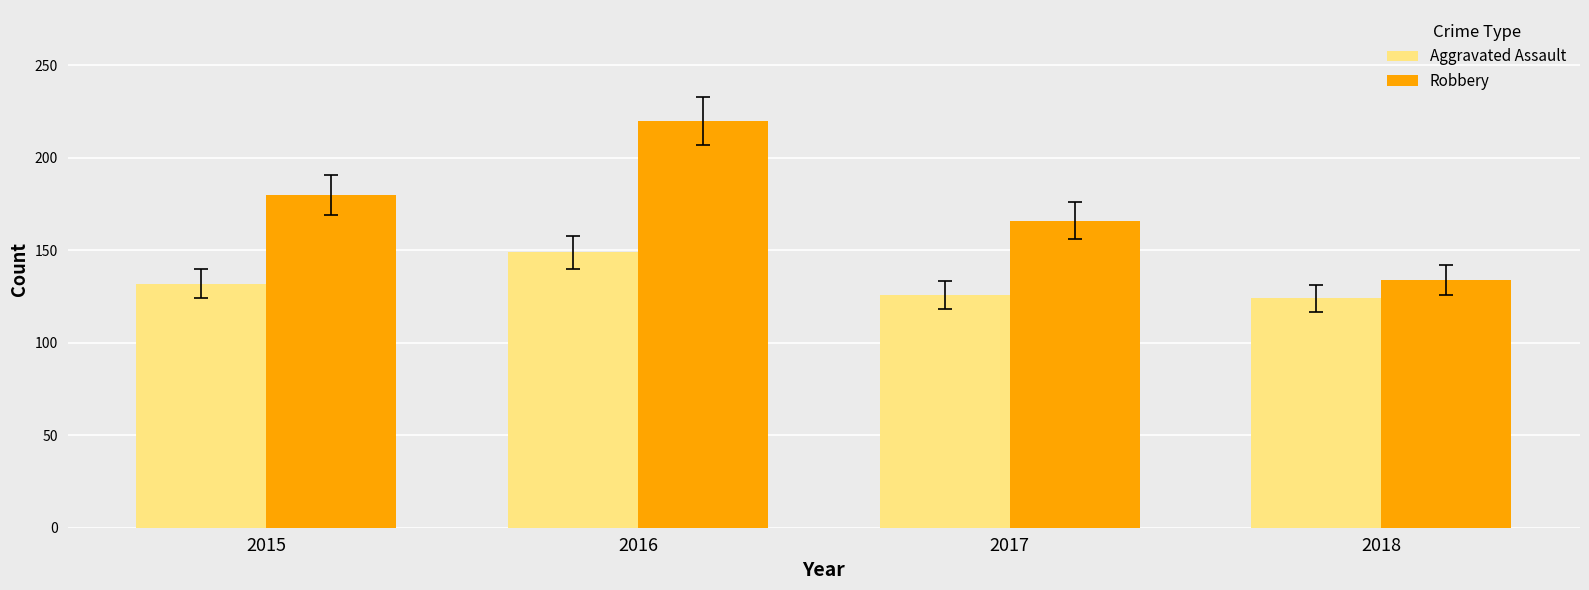

At which label is Aggravated Assault closest to 136?

2015